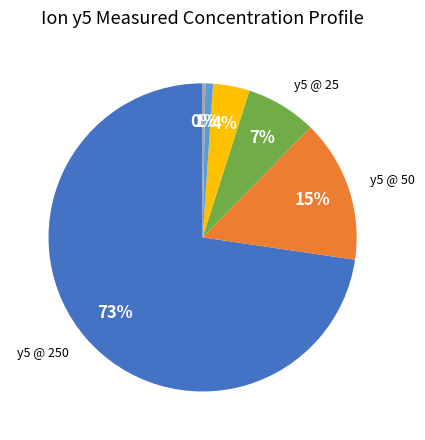

To the nearest percent, what is the average slice percentage?

17%